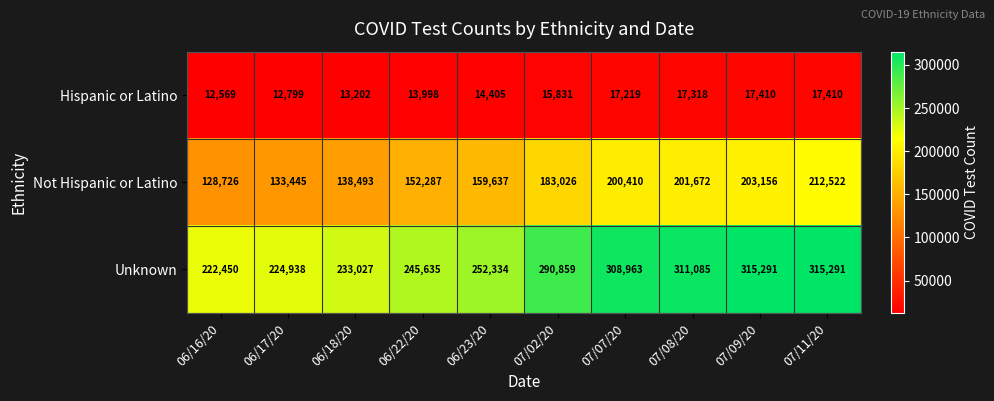

How many values in the Hispanic or Latino series are below 15831?

5